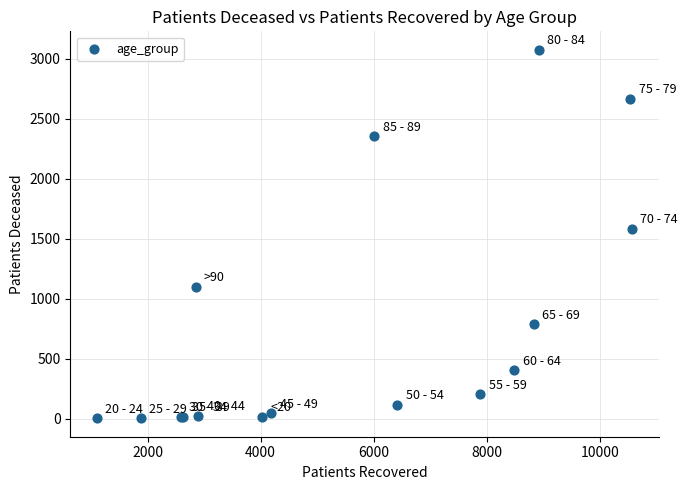

What Y value in the scatter plot is closest to 1540?

1583